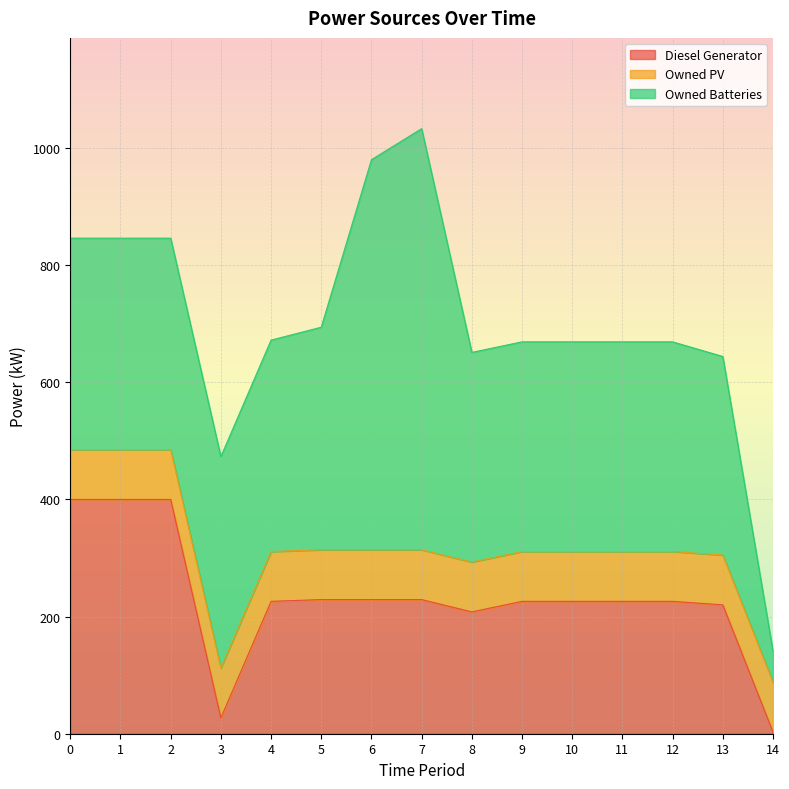

The value of Diesel Generator at 7 is 229. True or false?

True